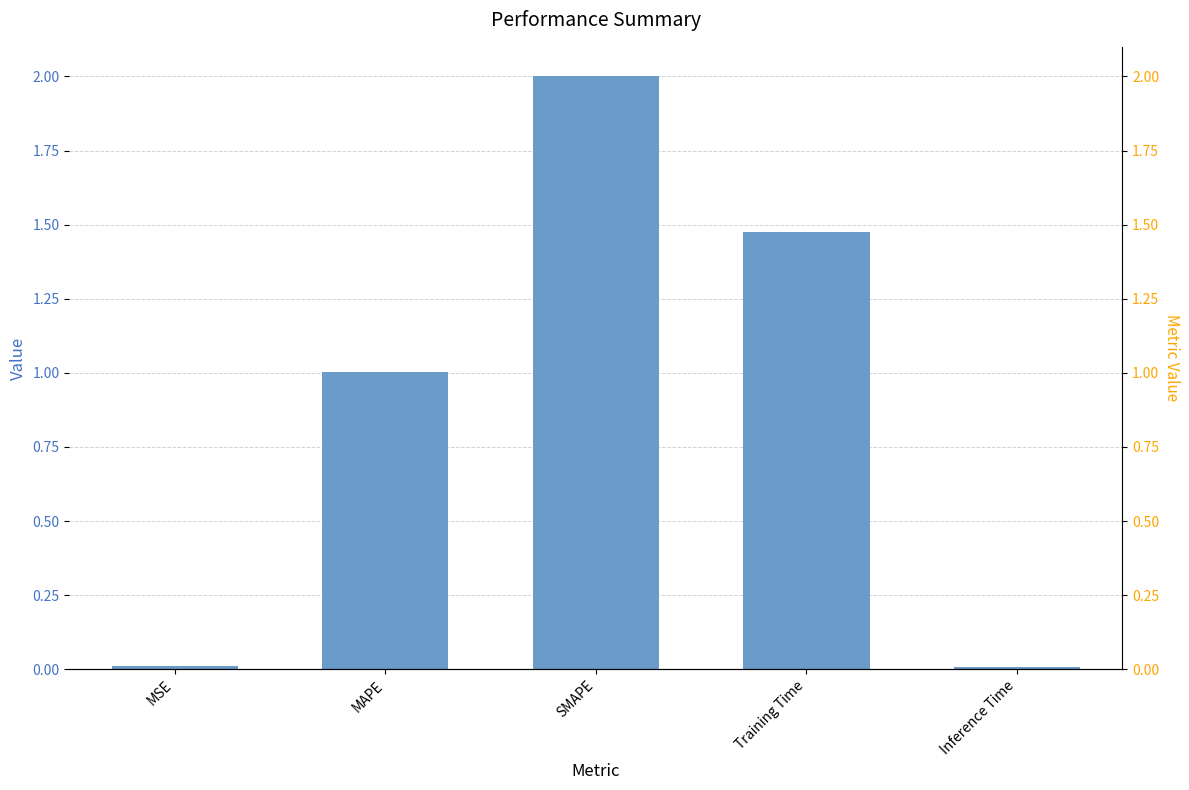

Reading left to right, transcribe all the data shown in this chart.

MSE=0.0	MAPE=1.0	SMAPE=2.0	Training Time=1.5	Inference Time=0.0